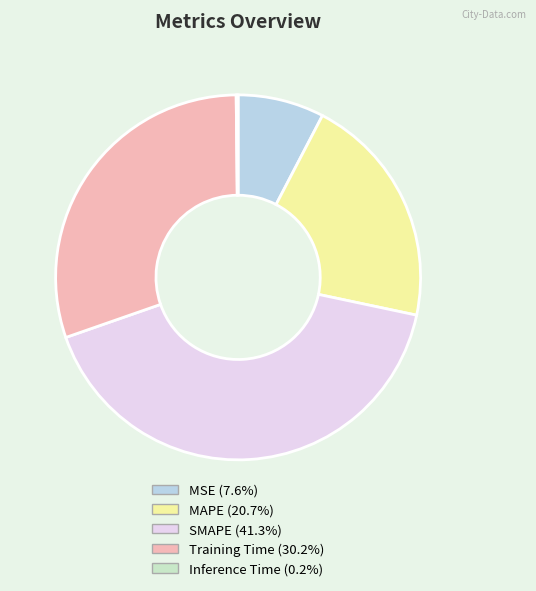

Which slice is the largest?

SMAPE